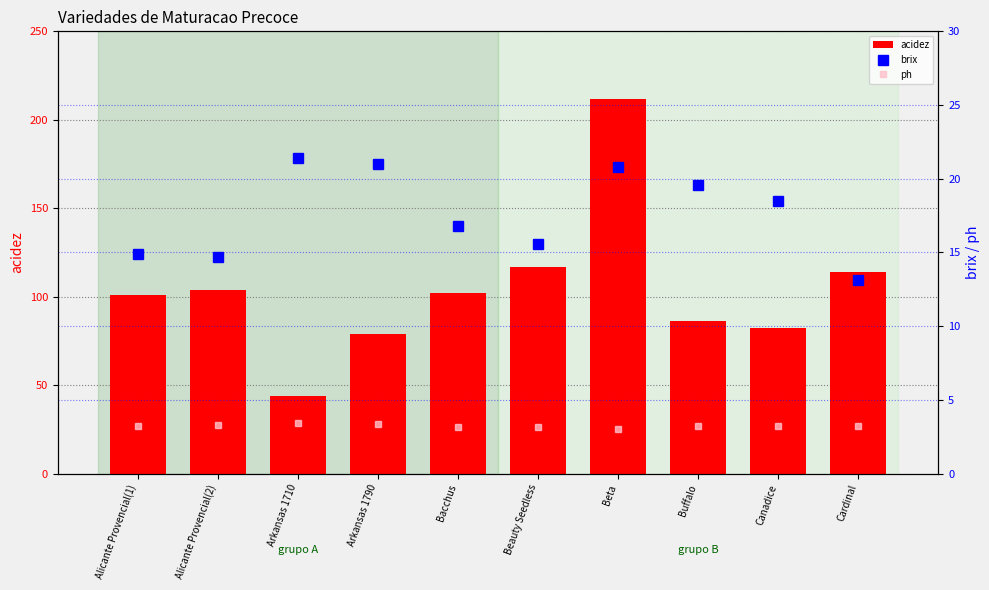

What is the sum of the acidez values at Arkansas 1710 and Buffalo?

130